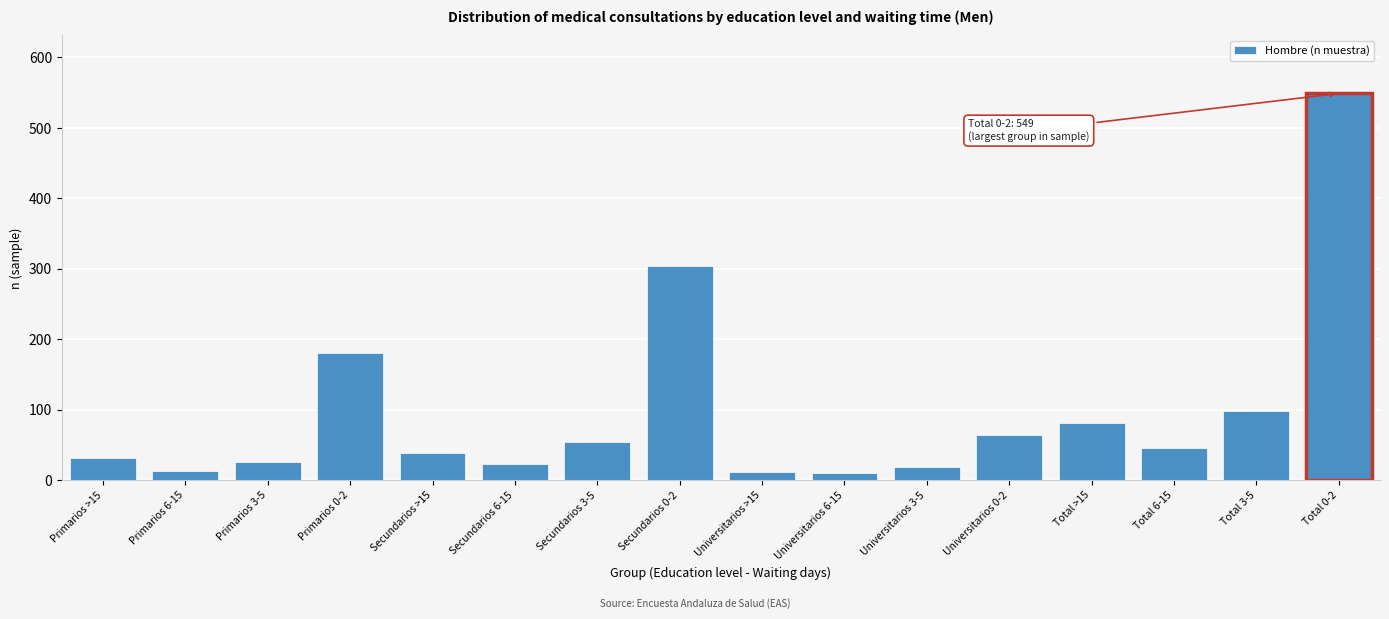

What is the difference between the maximum and minimum values?

539